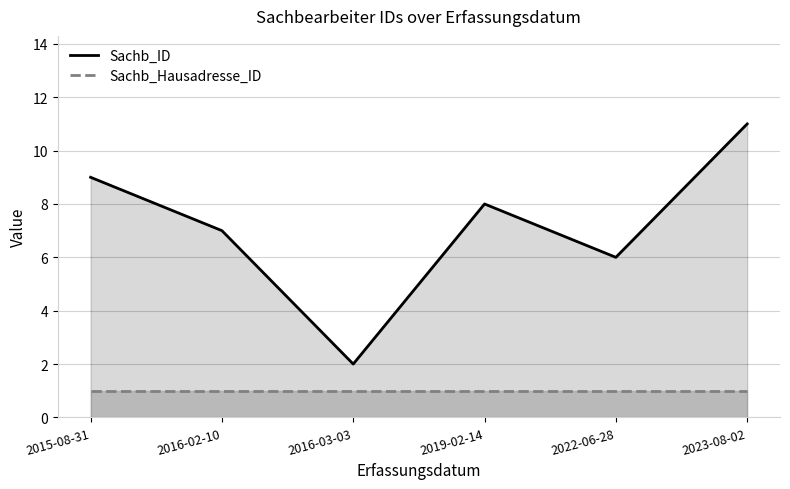

What is the greatest value displayed?

11